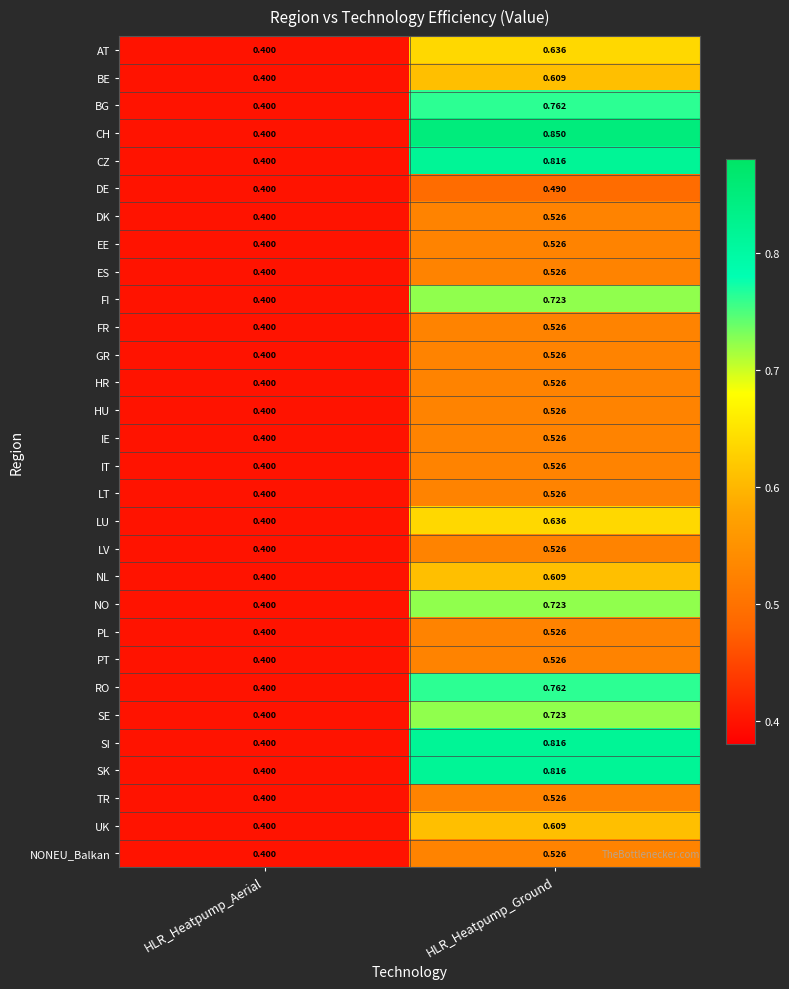

Count the number of categories in the chart.

2